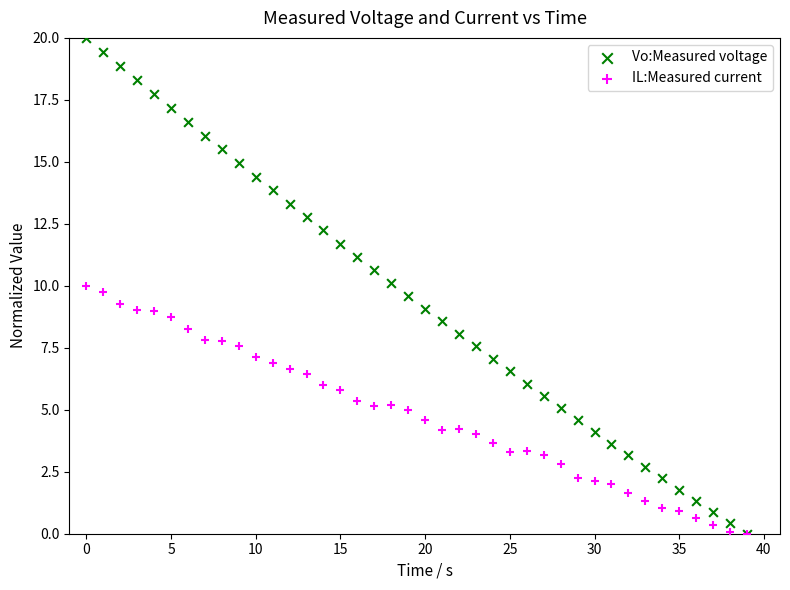

What are all the series names shown in the legend?

Vo:Measured voltage, IL:Measured current